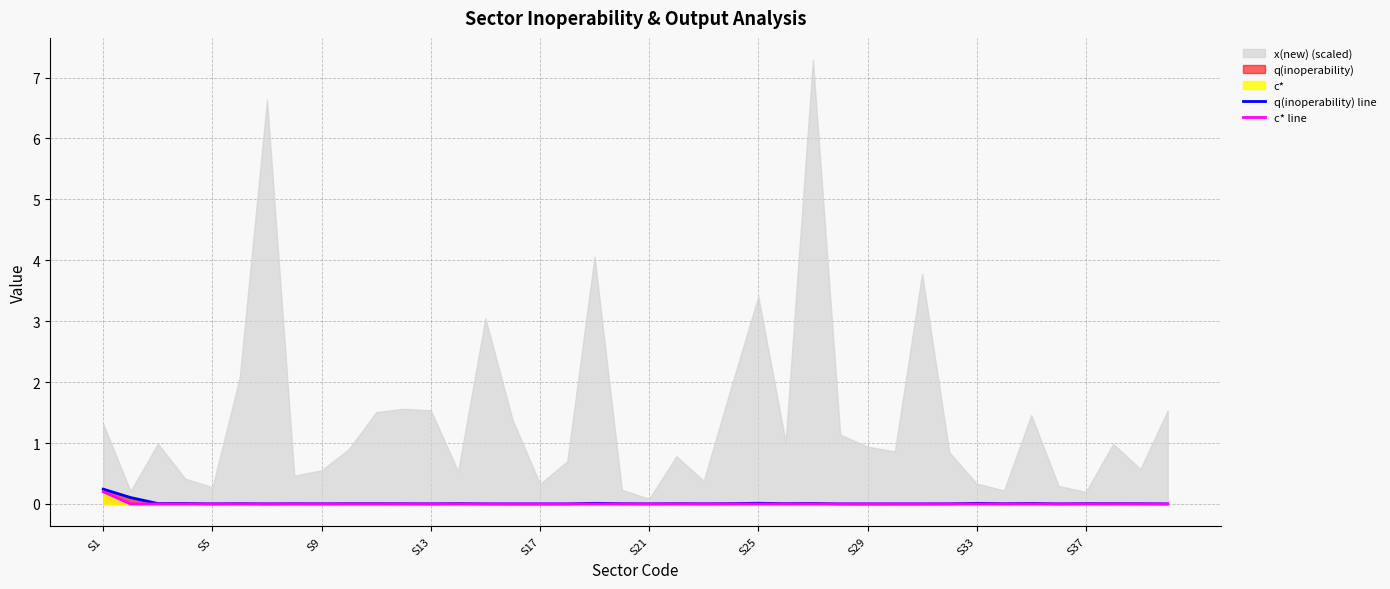

True or false: c* line and q(inoperability) line cross at least once.

False